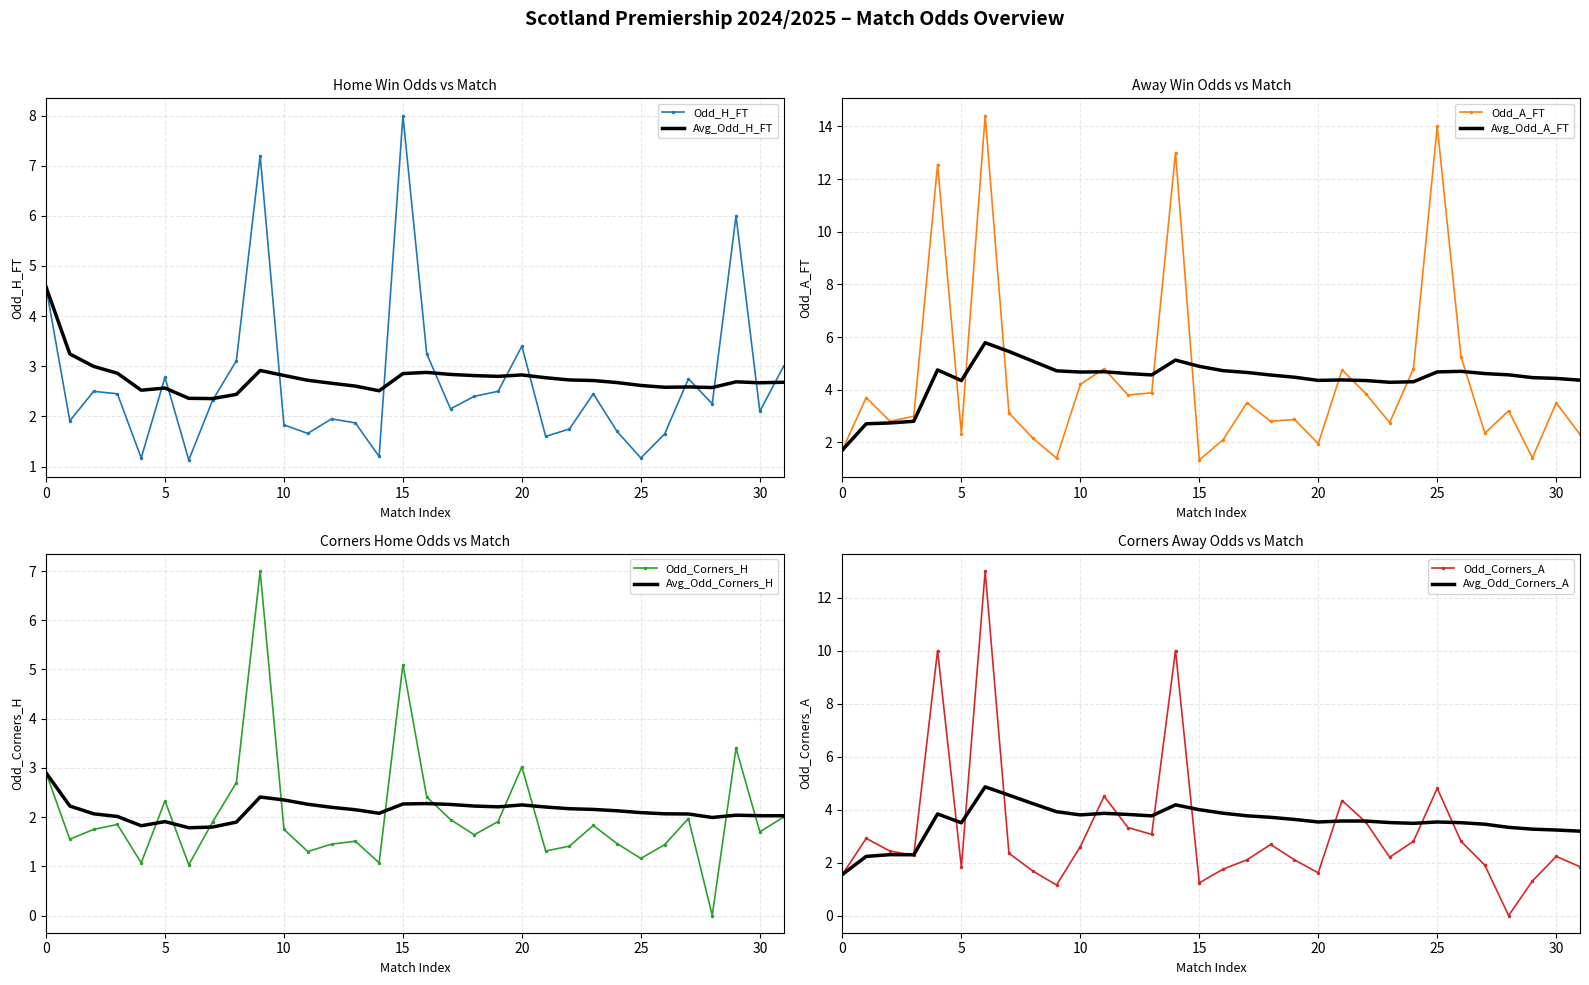

What is the highest value of the Avg_Odd_H_FT series?

4.6